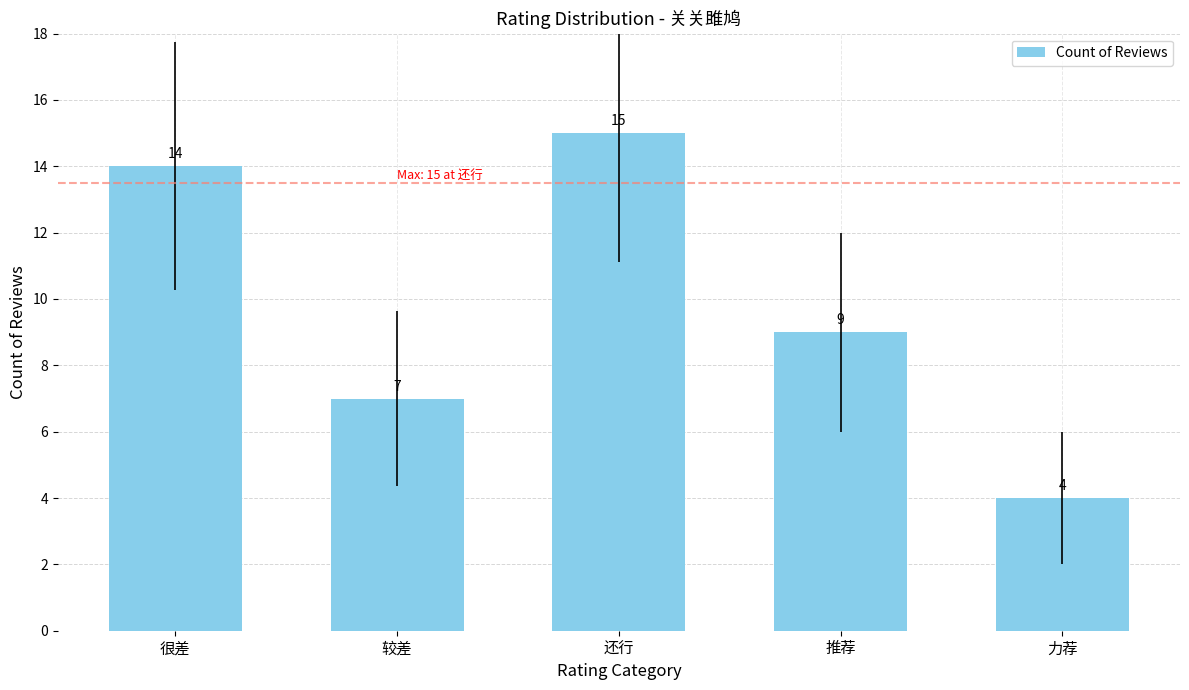

Does the chart contain stacked bars?

No